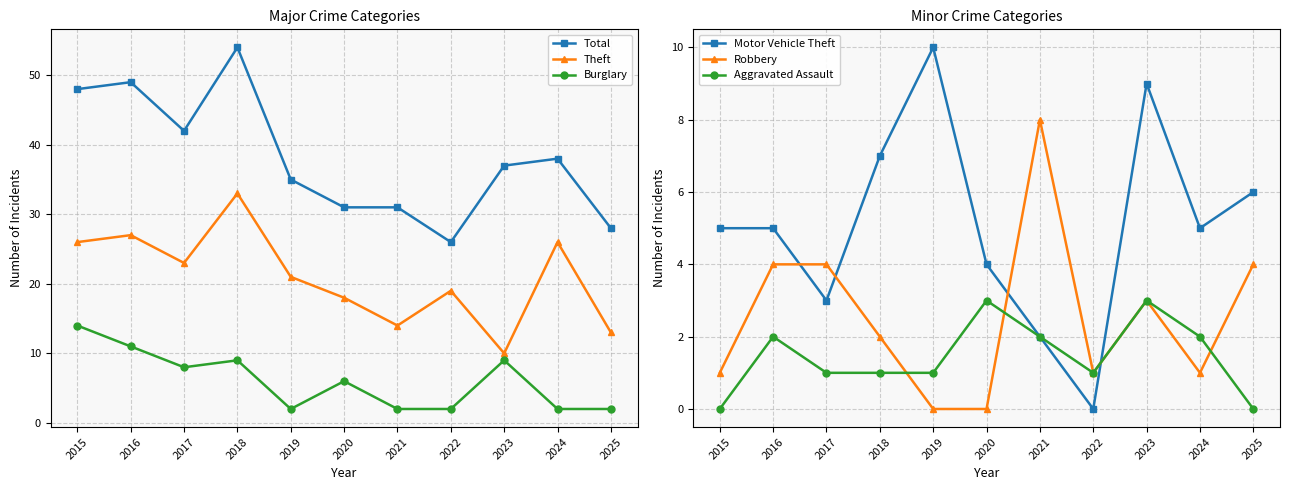

What is the difference between the Robbery values at 2020 and 2024?

1